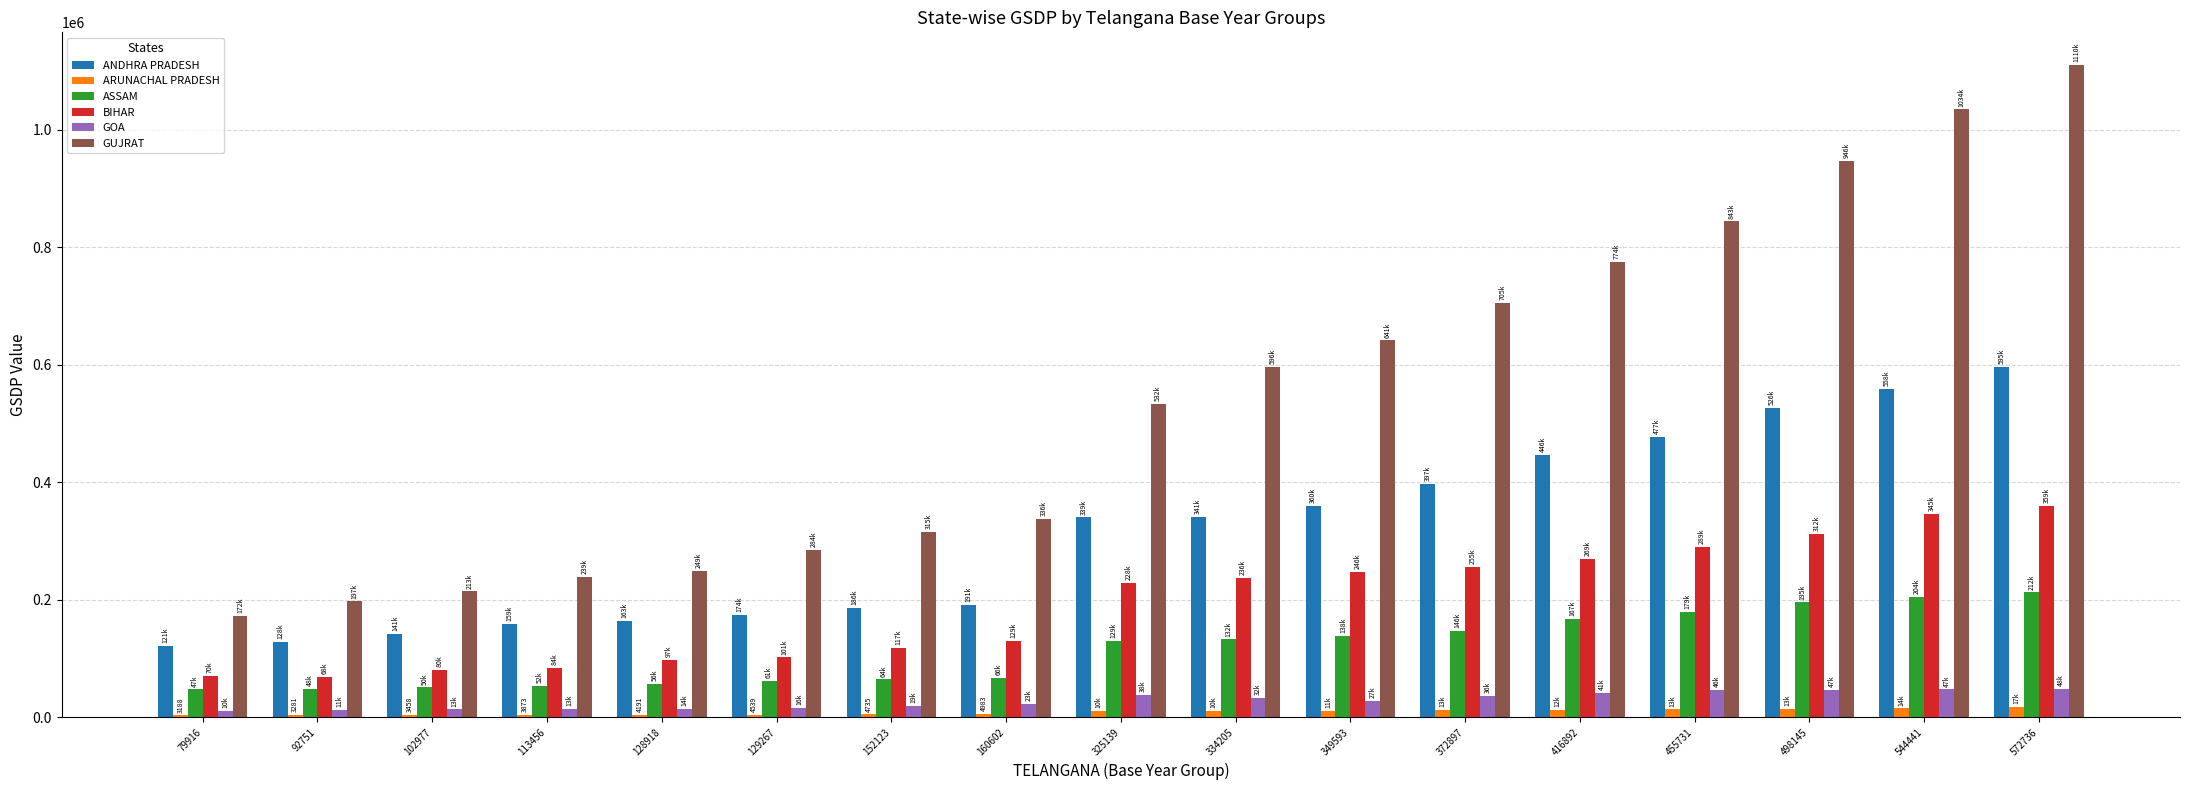

Which series has the largest total across all categories?

GUJRAT